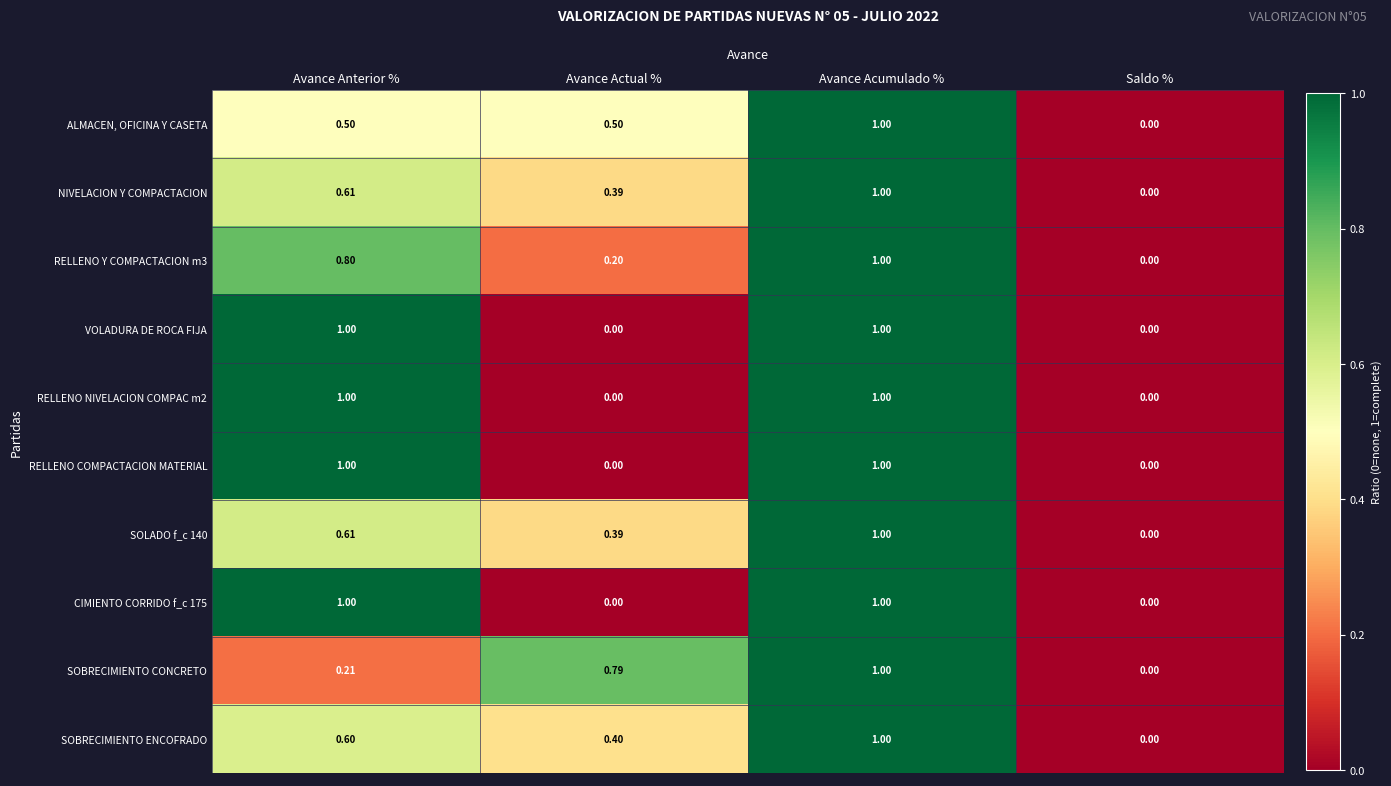

Between Avance Actual % and Saldo %, which series saw the biggest shift?

SOBRECIMIENTO CONCRETO